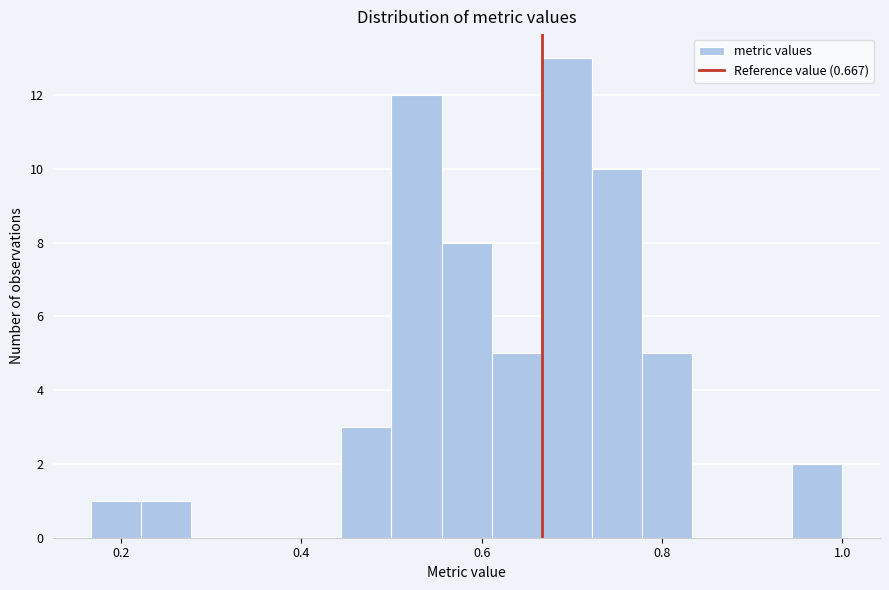

Around what value on the x-axis is the tallest bar? Give the approximate position of its centre, as read against the axis.

0.70